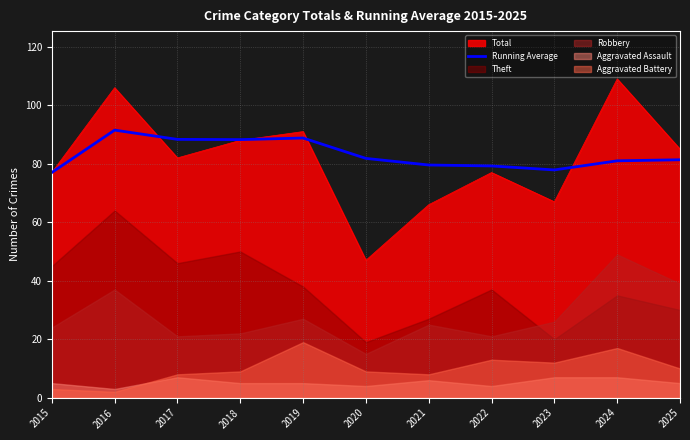

Which category has the lowest value across all series?

2015